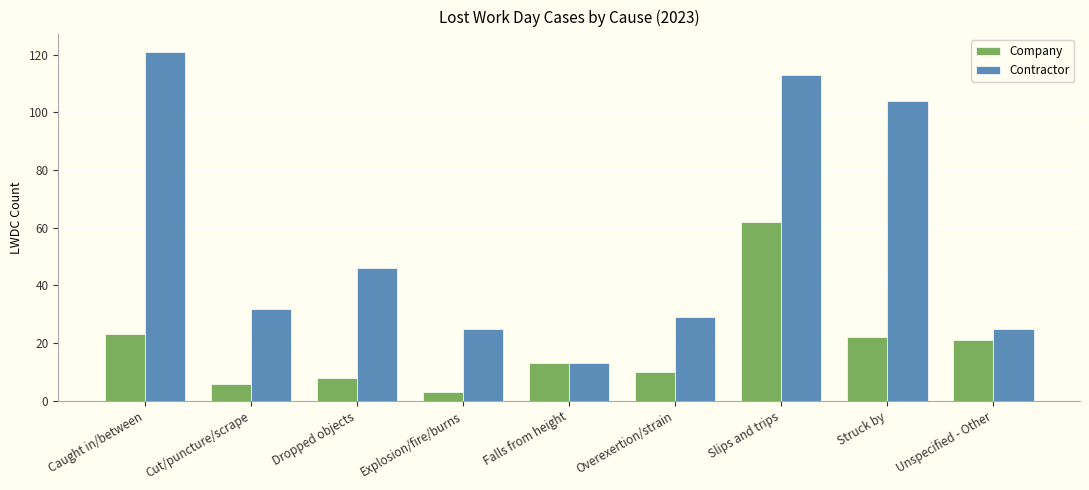

At which label does Company reach its peak?

Slips and trips